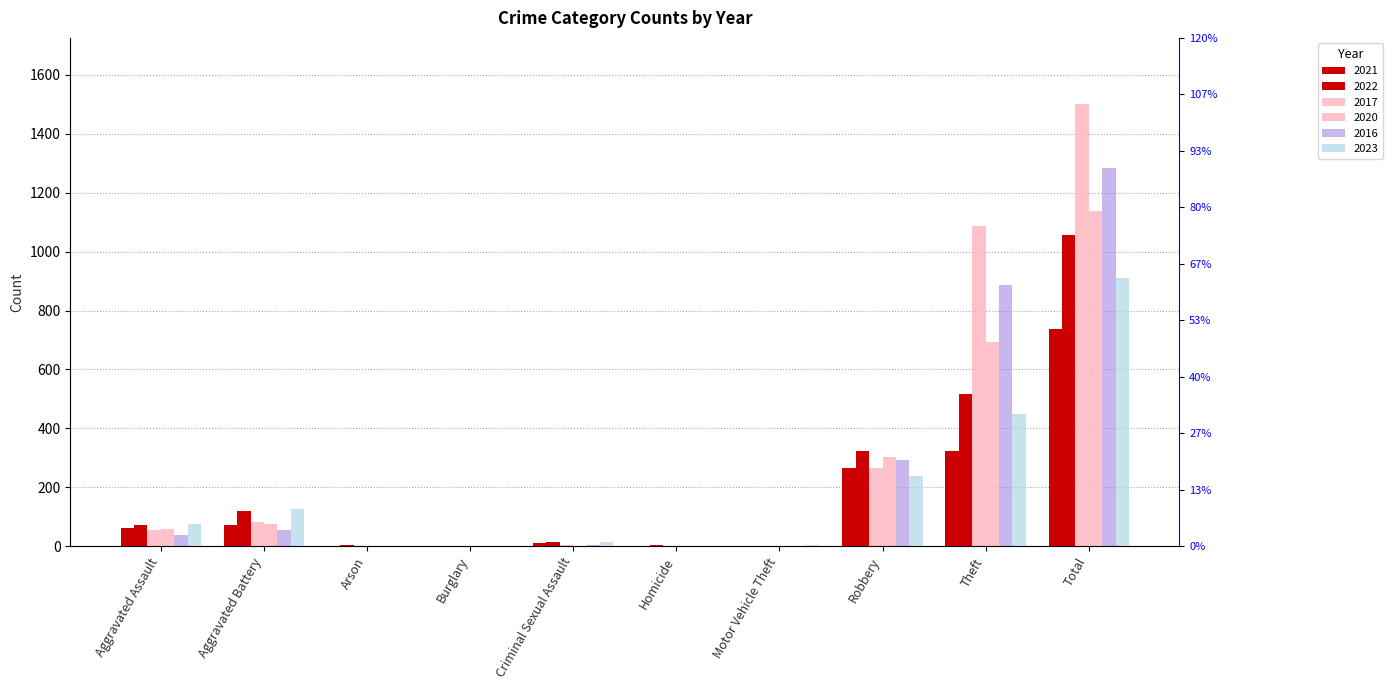

Reading right to left, list all the values displayed in this chart.

2021: 737	322	265	1	2	10	1	1	73	62
2022: 1056	517	324	2	3	15	0	3	121	71
2017: 1500	1086	266	1	1	4	1	0	84	57
2020: 1138	694	304	1	2	1	0	1	76	59
2016: 1283	886	294	2	1	5	0	0	56	39
2023: 911	450	239	6	2	13	0	0	126	75